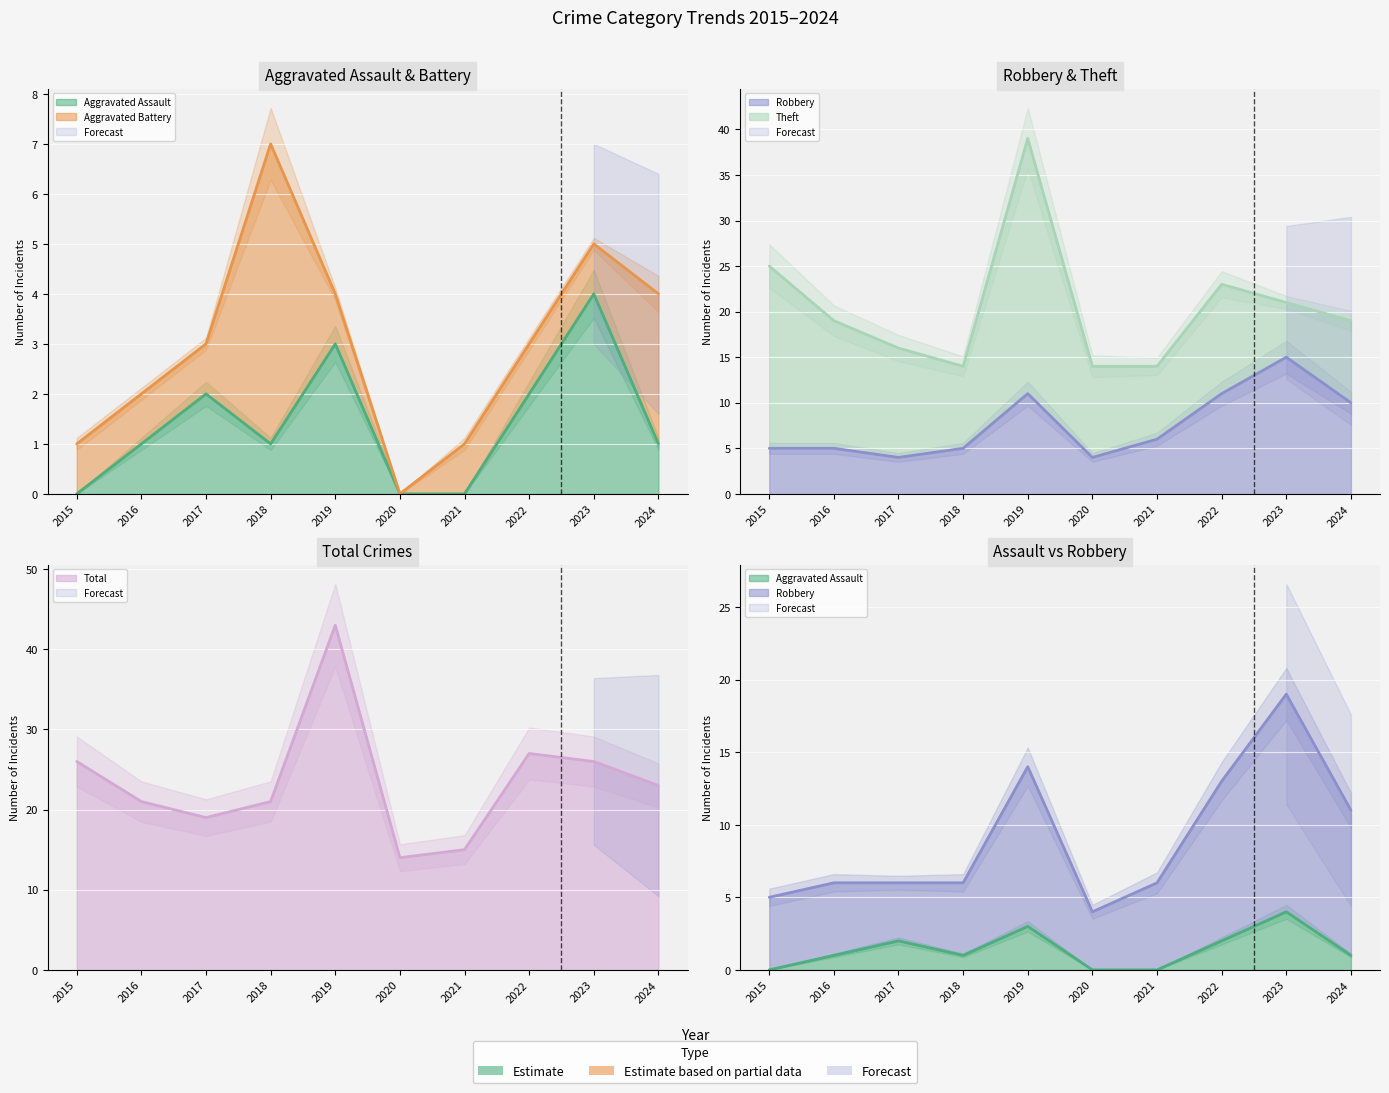

At how many categories does at least one series exceed 2?

10